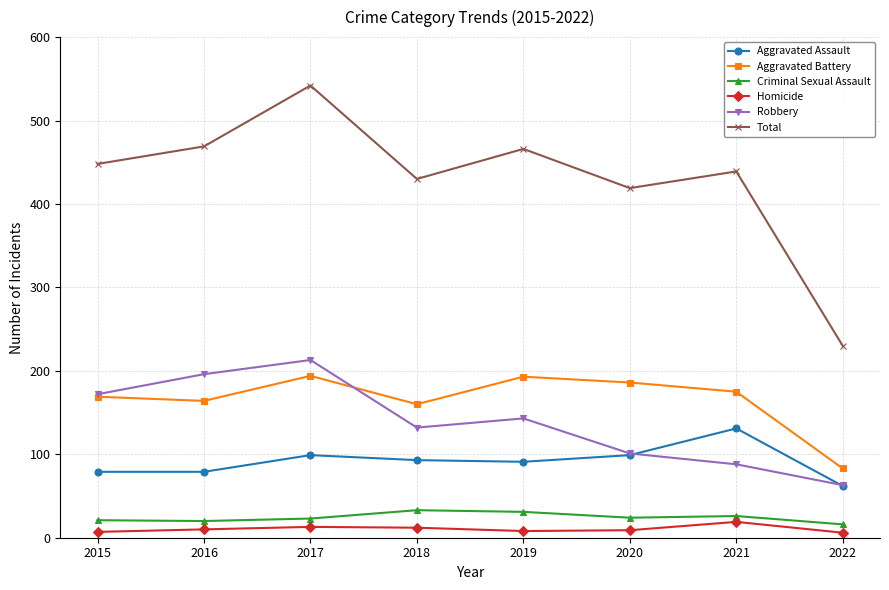

At which label does Total reach its peak?

2017